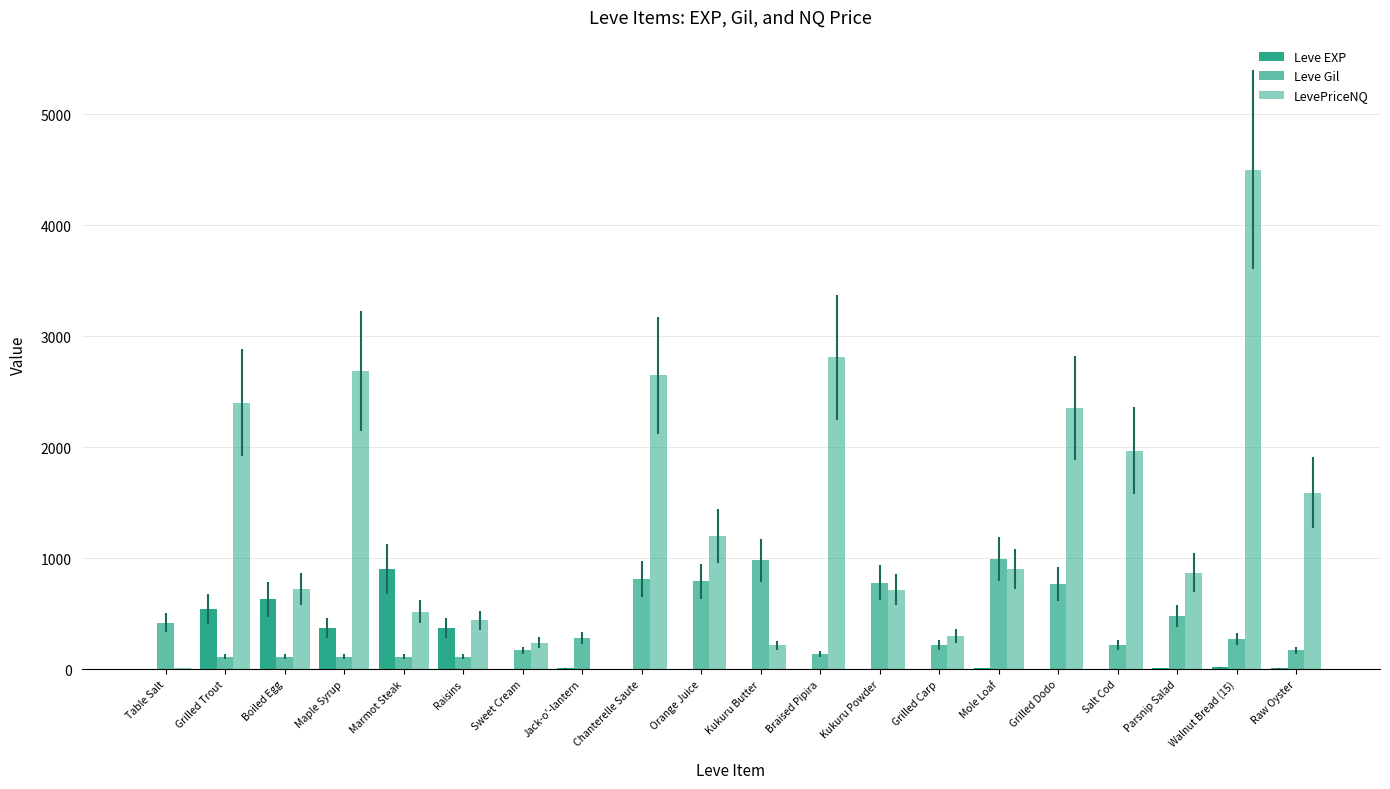

List the labels in order of Leve EXP value, smallest first.

Table Salt, Sweet Cream, Chanterelle Saute, Kukuru Butter, Orange Juice, Braised Pipira, Kukuru Powder, Grilled Carp, Salt Cod, Grilled Dodo, Jack-o'-lantern, Raw Oyster, Mole Loaf, Parsnip Salad, Walnut Bread (15), Maple Syrup, Raisins, Grilled Trout, Boiled Egg, Marmot Steak